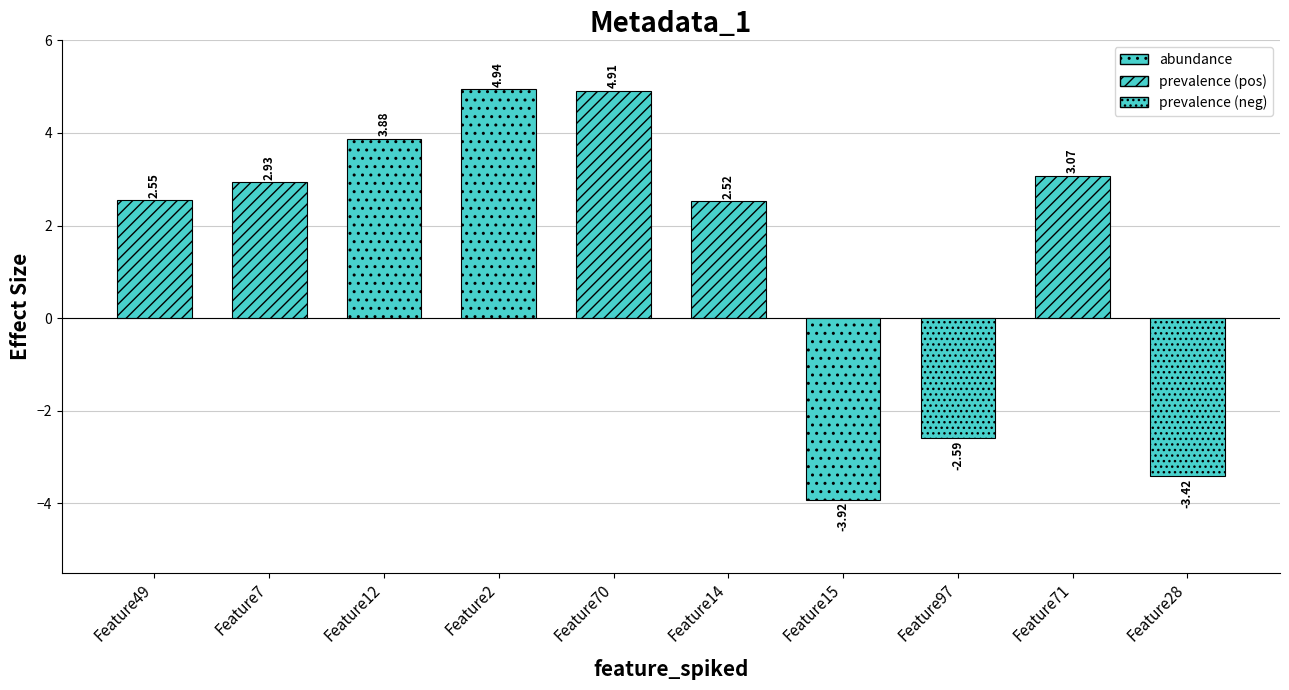

Count the number of values greater than 2.

7